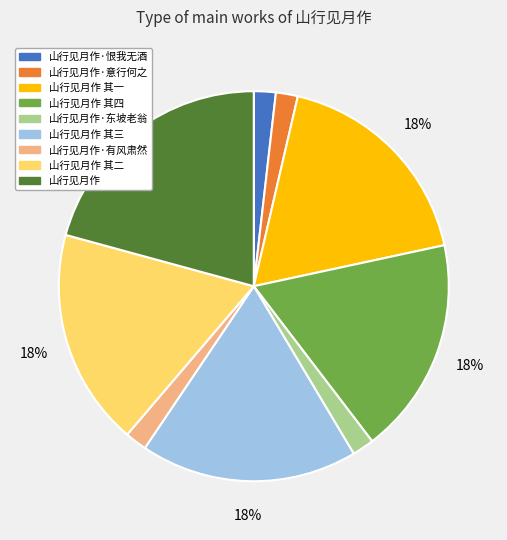

To the nearest percent, what is the difference between the largest and smallest slice percentages?

19%